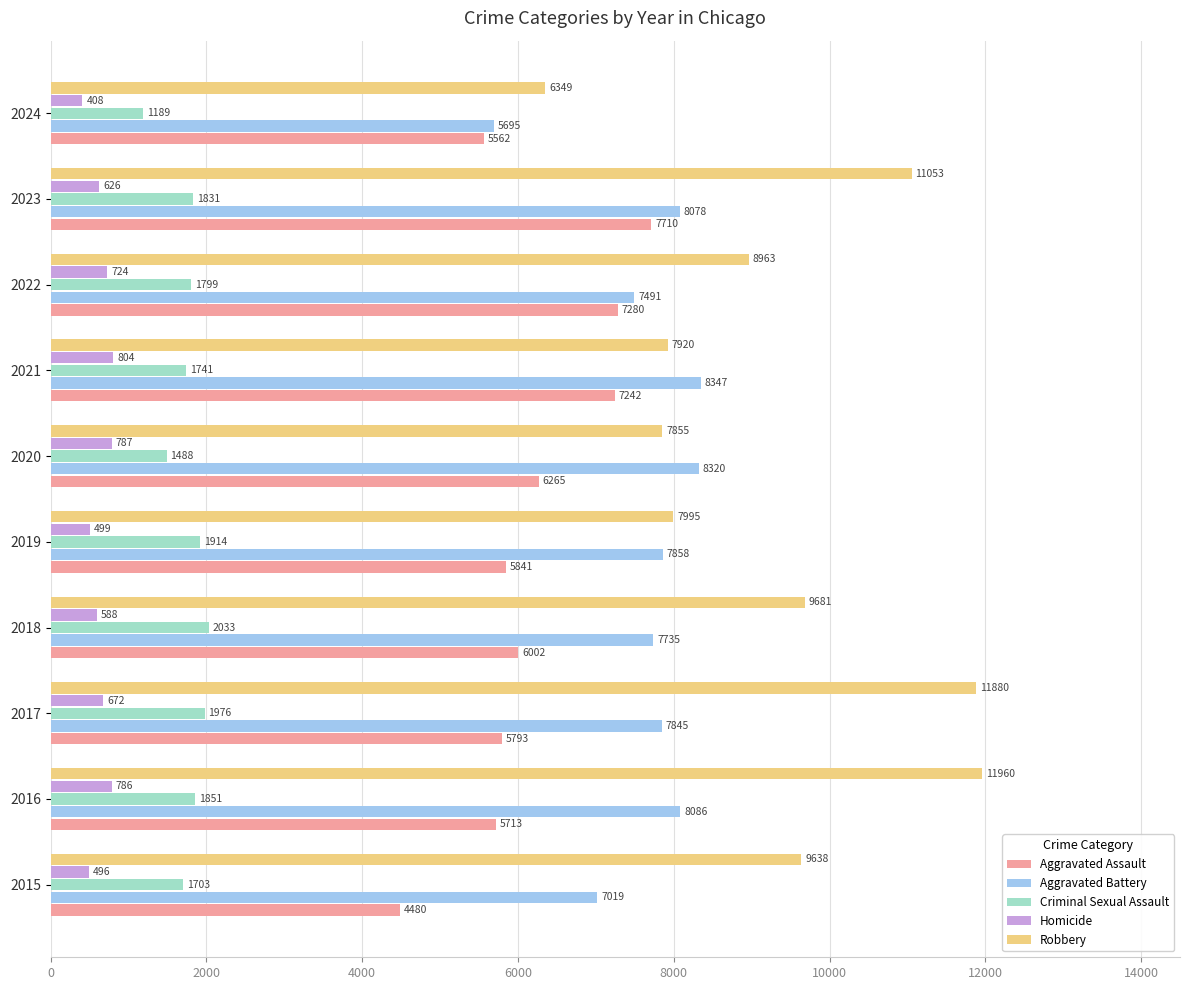

True or false: Robbery has a value of 2493 at 2024.

False